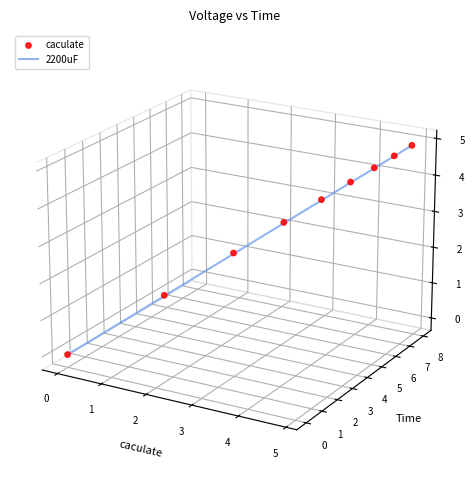

Which series contains the highest Y value?

caculate